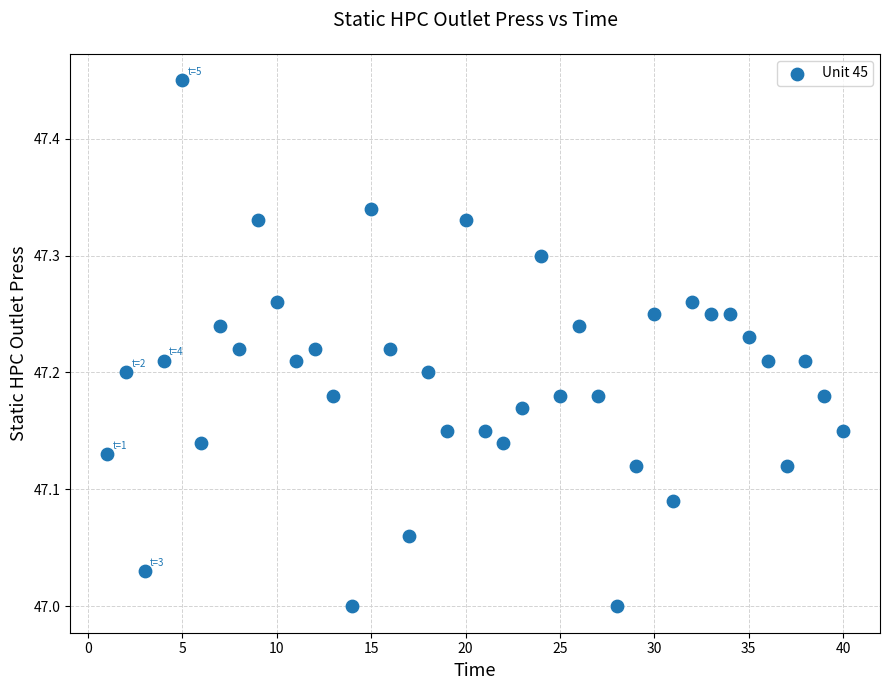

What is the range of X values (max minus min)?

39.0